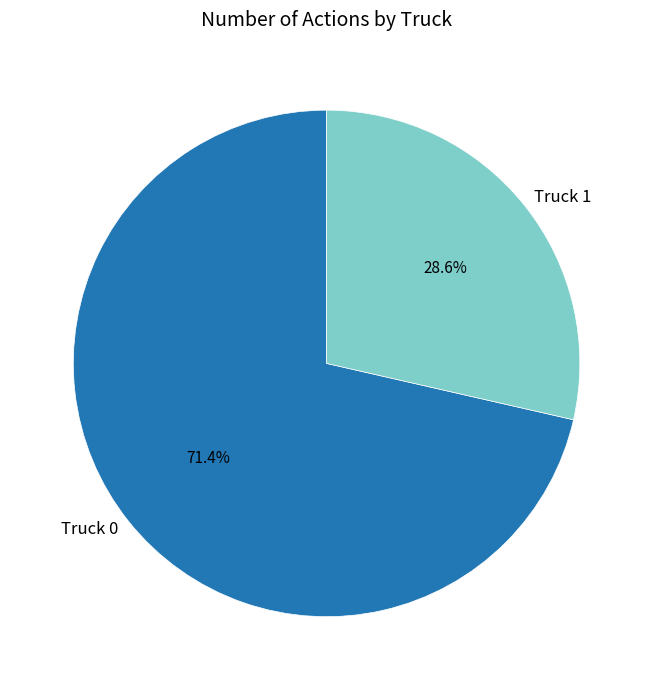

Is there any slice that represents more than half of the pie?

Yes